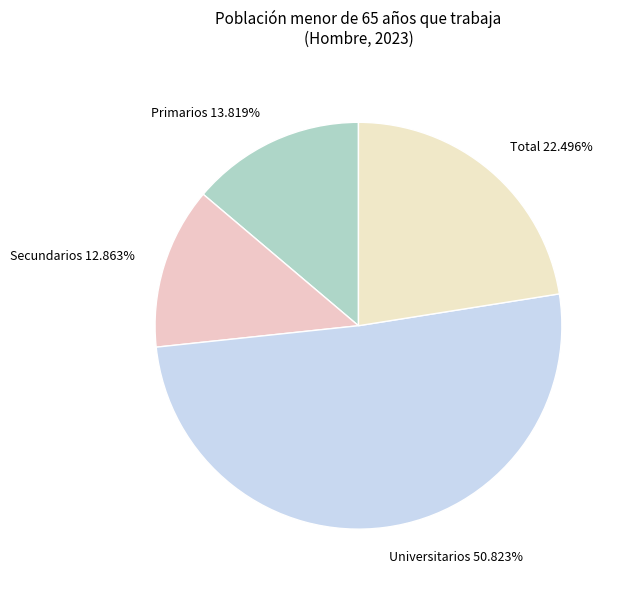

To the nearest percent, what is the average slice percentage?

25%